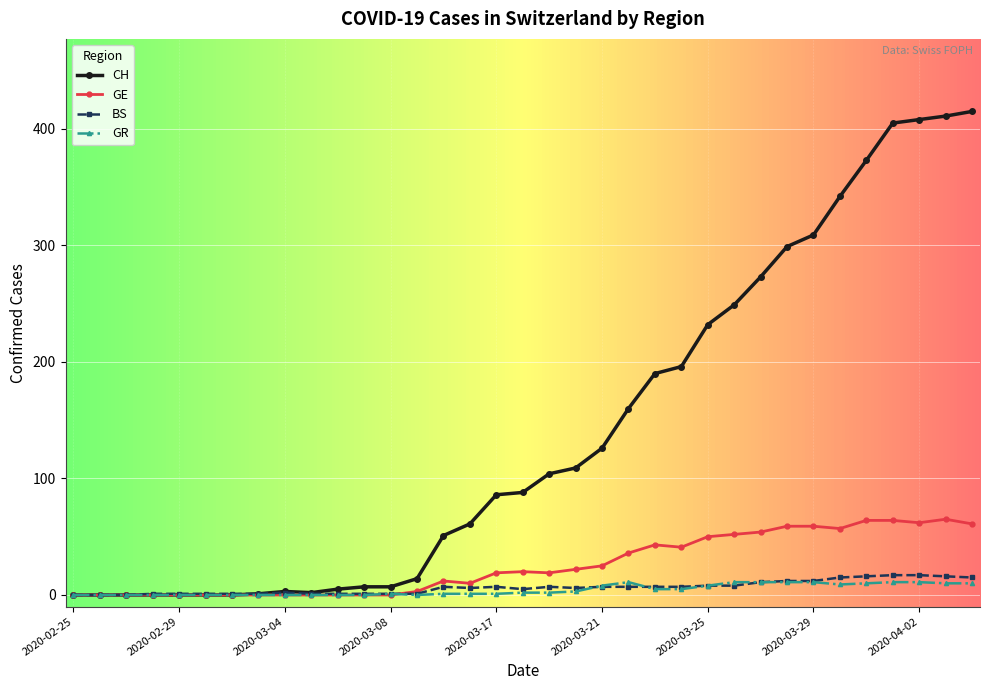

What is the maximum value for BS?

17